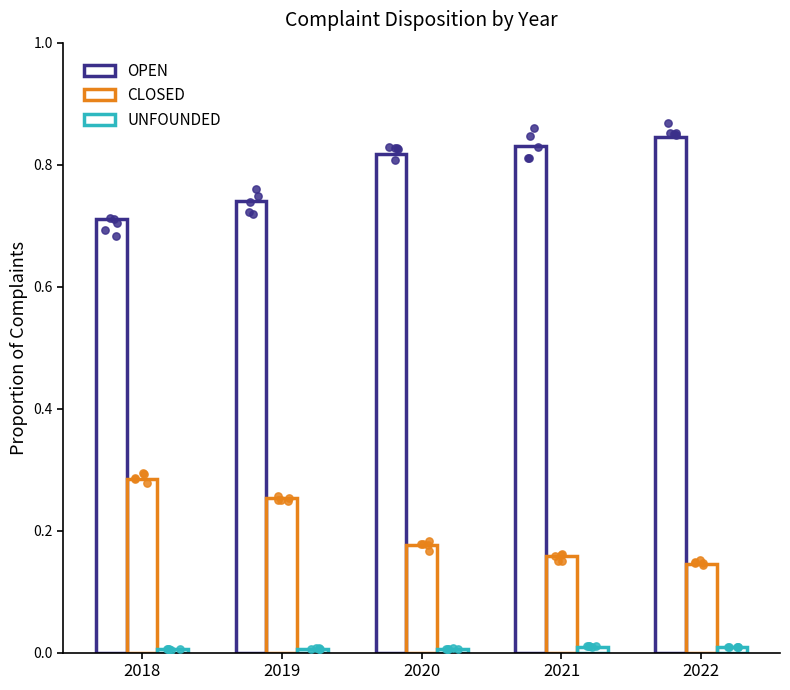

What are all the series names shown in the legend?

OPEN, CLOSED, UNFOUNDED